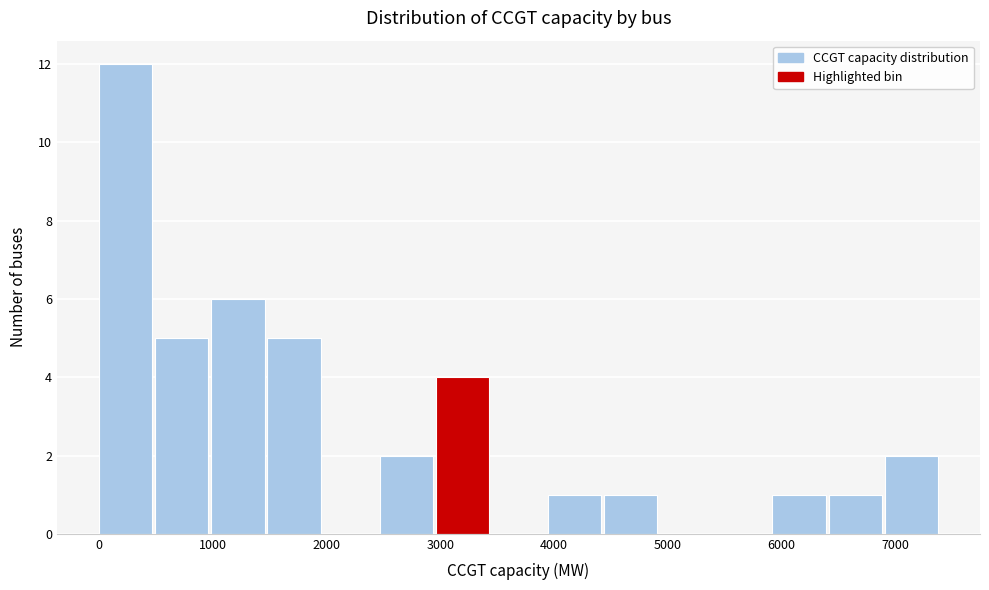

Reading left to right, transcribe this chart: for each bar, give the range it covers on the x-axis and its height. Neither the bar edges nor the heights are printed on the chart, so give them approximately, as read against the axes.

0 to 500: 12
500 to 1000: 5
1000 to 1500: 6
1500 to 2000: 5
2000 to 2500: 0
2500 to 3000: 2
3000 to 3500: 4
3500 to 3900: 0
3900 to 4400: 1
4400 to 4900: 1
4900 to 5400: 0
5400 to 5900: 0
5900 to 6400: 1
6400 to 6900: 1
6900 to 7400: 2